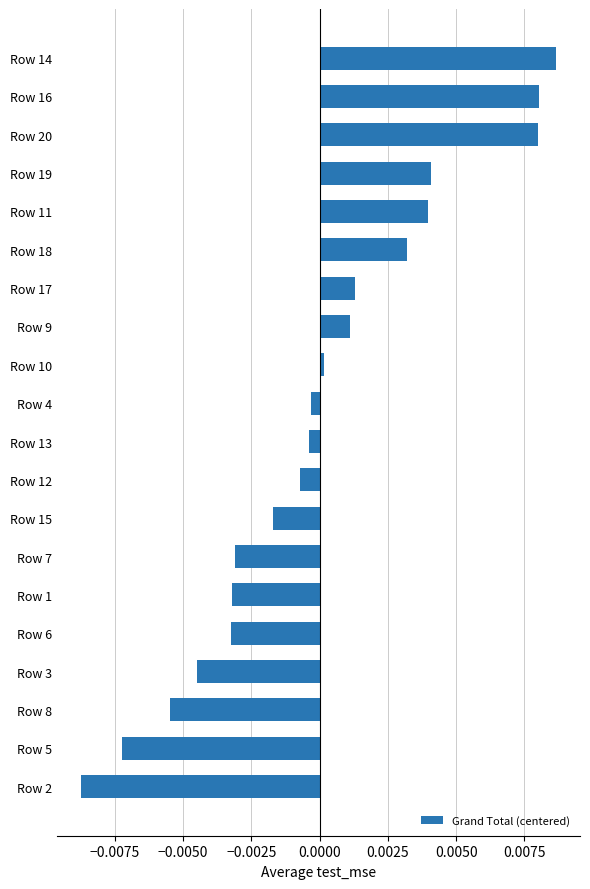

True or false: the data shows 0.0 at Row 16.

True